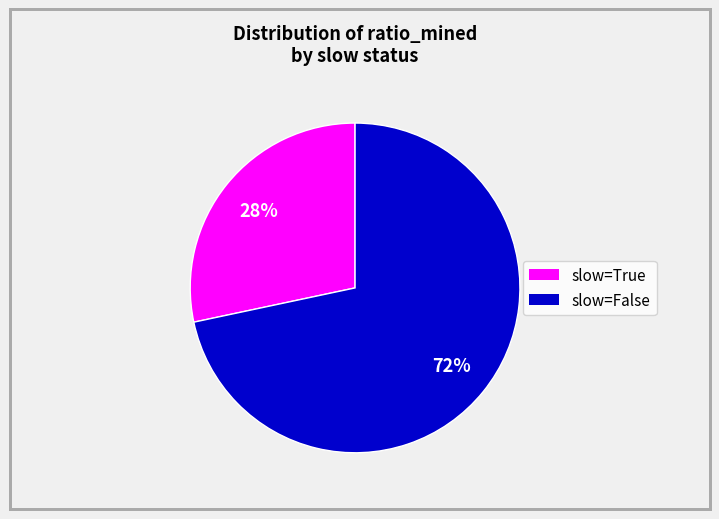

To the nearest percent, what is the average slice percentage?

50%